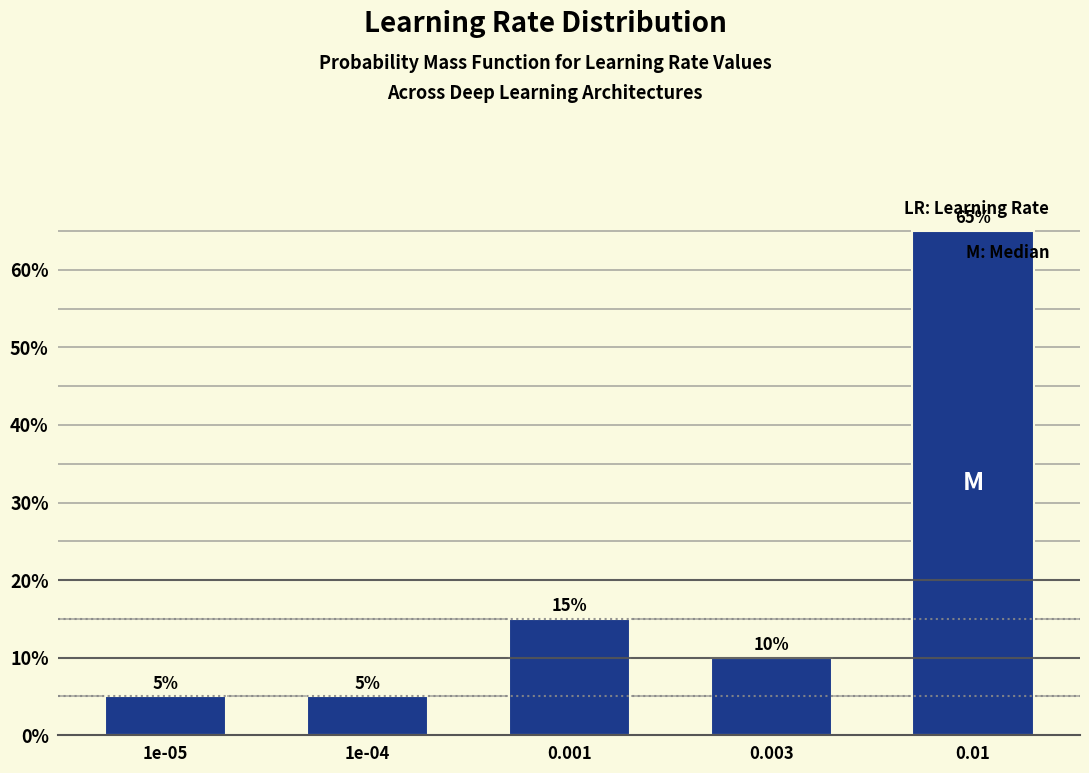

Reading left to right, what are all the values shown in this chart?

1e-05=5	1e-04=5	0.001=15	0.003=10	0.01=65